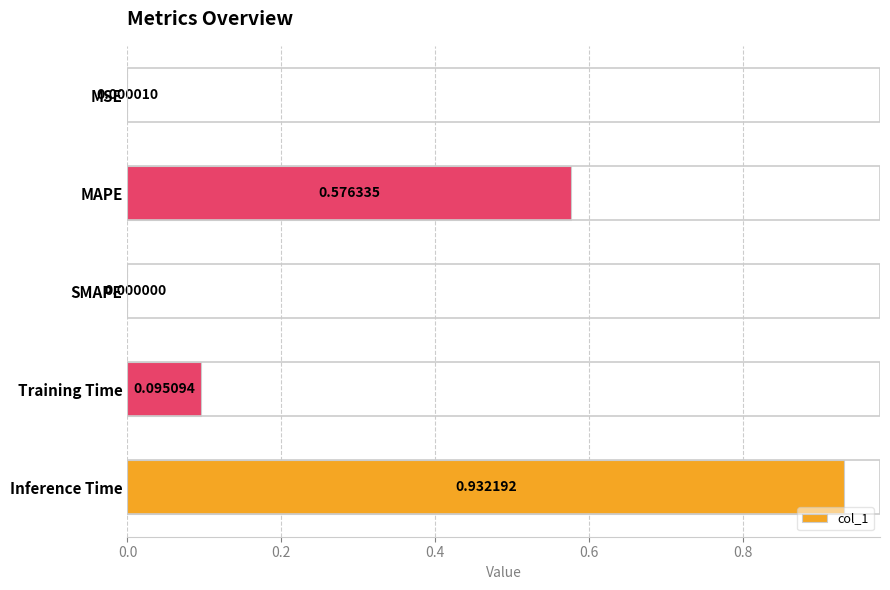

At which label is the value closest to 0?

SMAPE